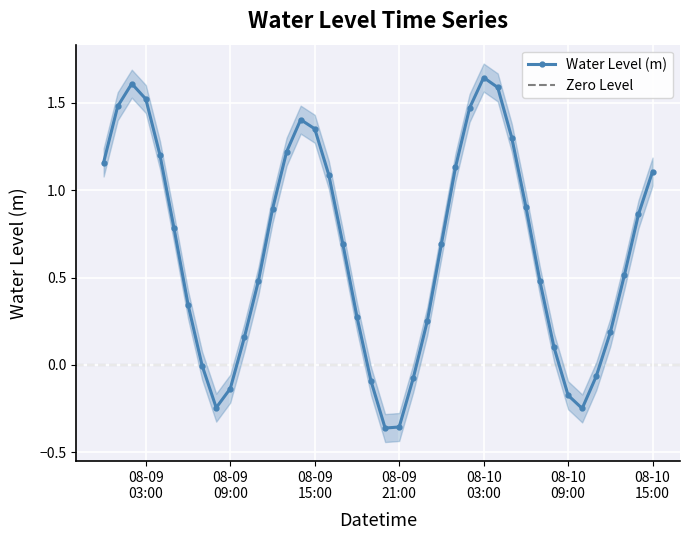

What is the label of the 17th point from the left?

2023-08-09 16:00:00